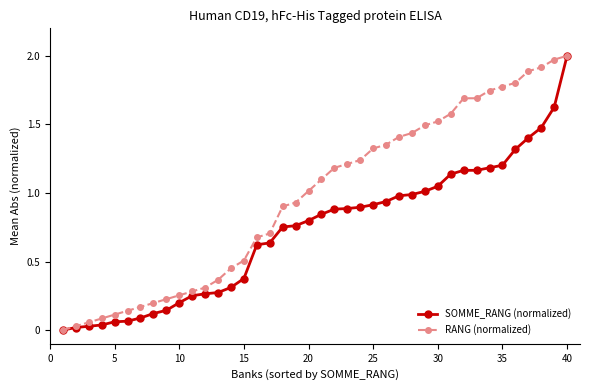

Rank the series by their average value, from lowest to highest.

SOMME_RANG (normalized), RANG (normalized)